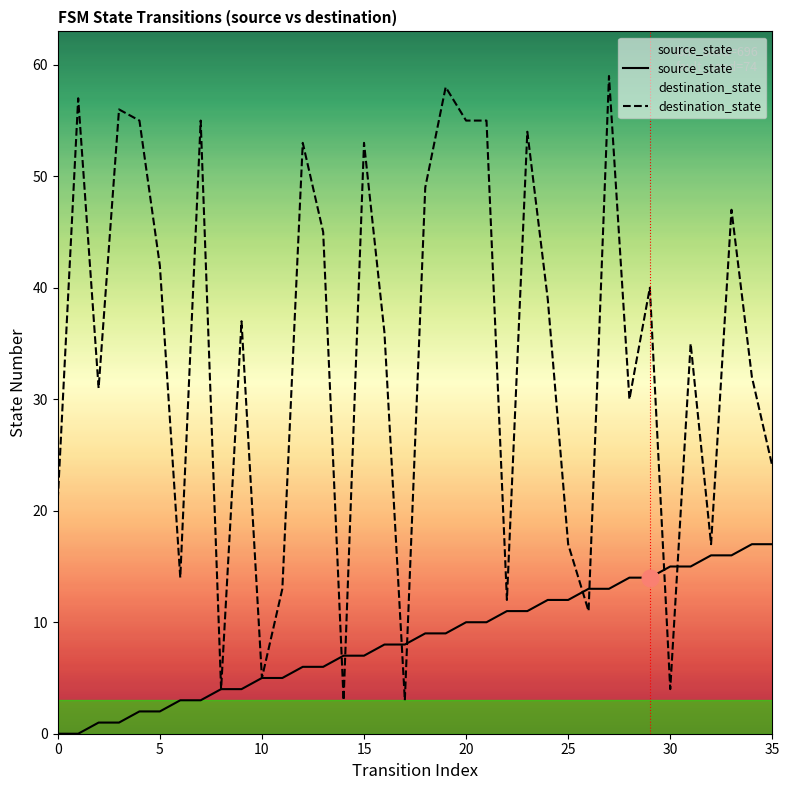

List the labels in order of destination_state value, smallest first.

14, 17, 8, 30, 10, 26, 22, 11, 6, 25, 32, 0, 35, 28, 2, 34, 31, 16, 9, 24, 29, 5, 13, 33, 18, 12, 15, 23, 4, 7, 20, 21, 3, 1, 19, 27